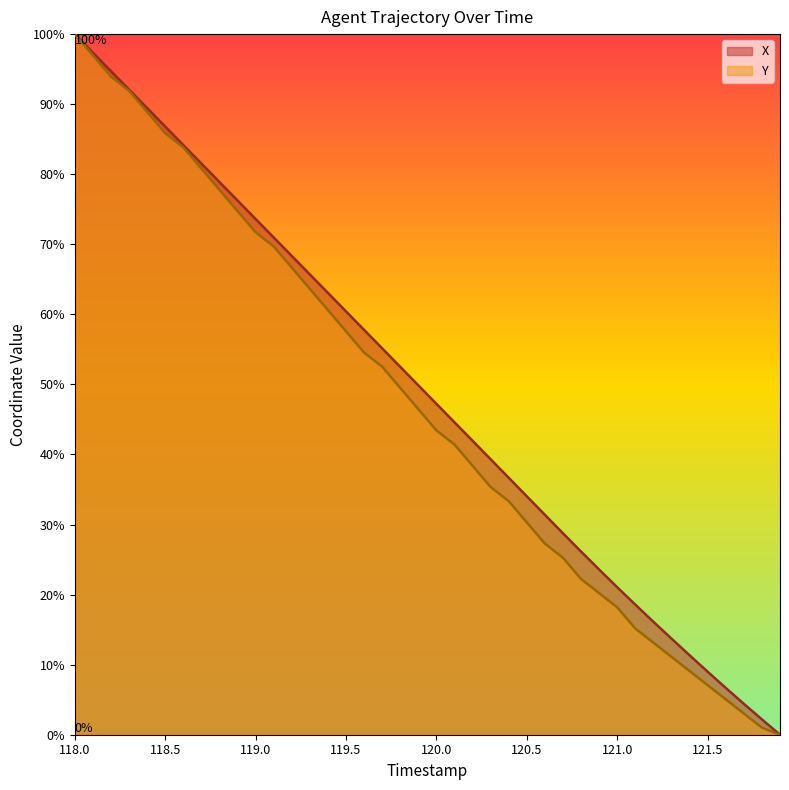

Which series has the largest total across all categories?

X